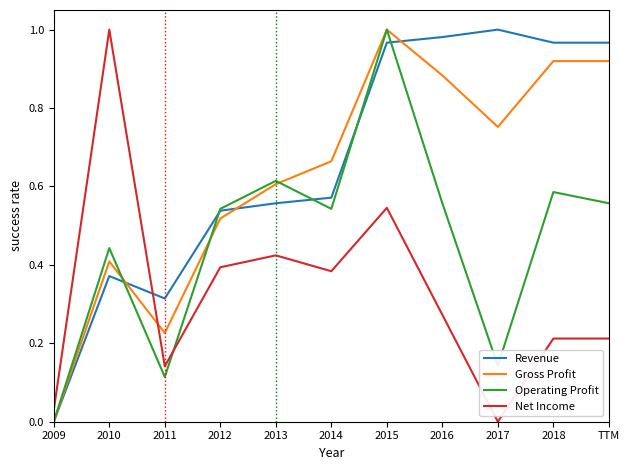

What position from the right is TTM?

1